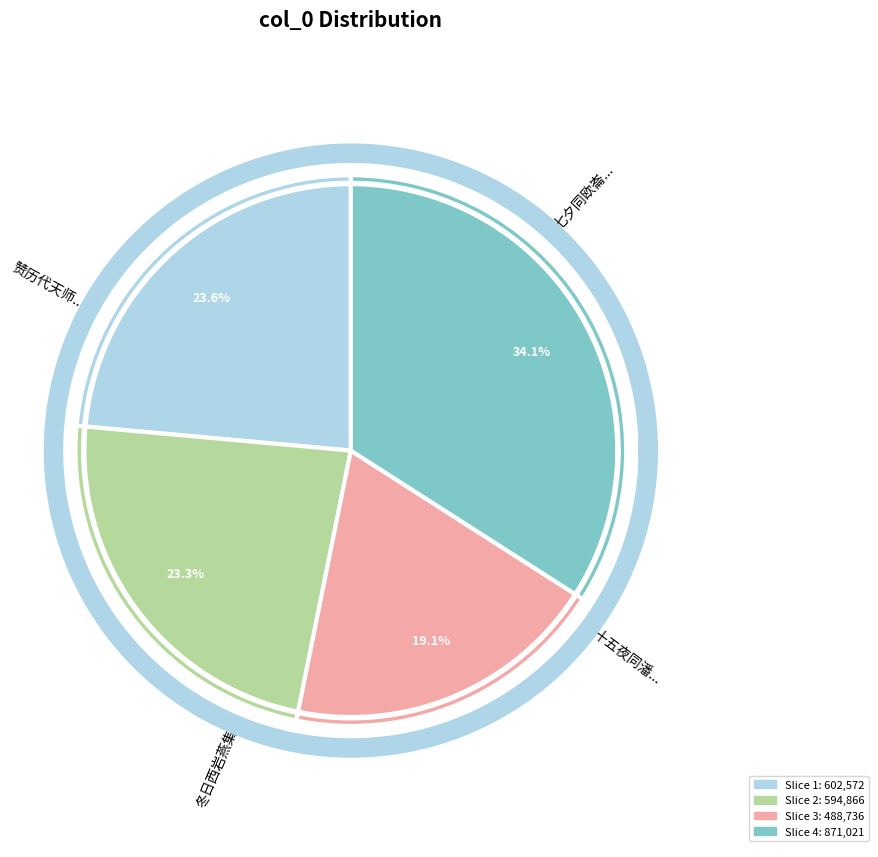

True or false: 赞历代天师 第一代祖师正一静应真君讳道陵字辅汉 accounts for 26% of the total.

False